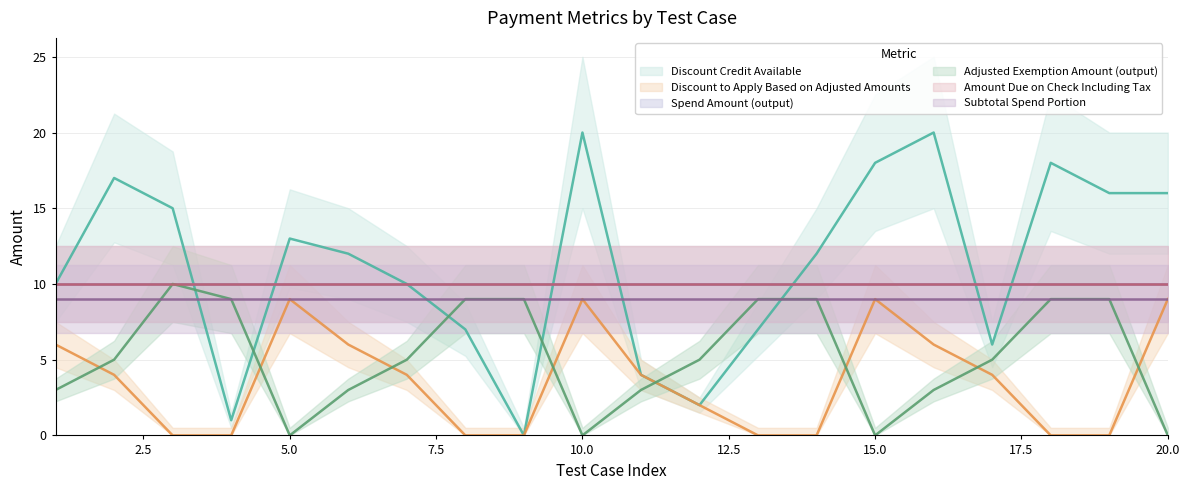

Where do Adjusted Exemption Amount (output) and Discount Credit Available first cross each other?

3 and 4